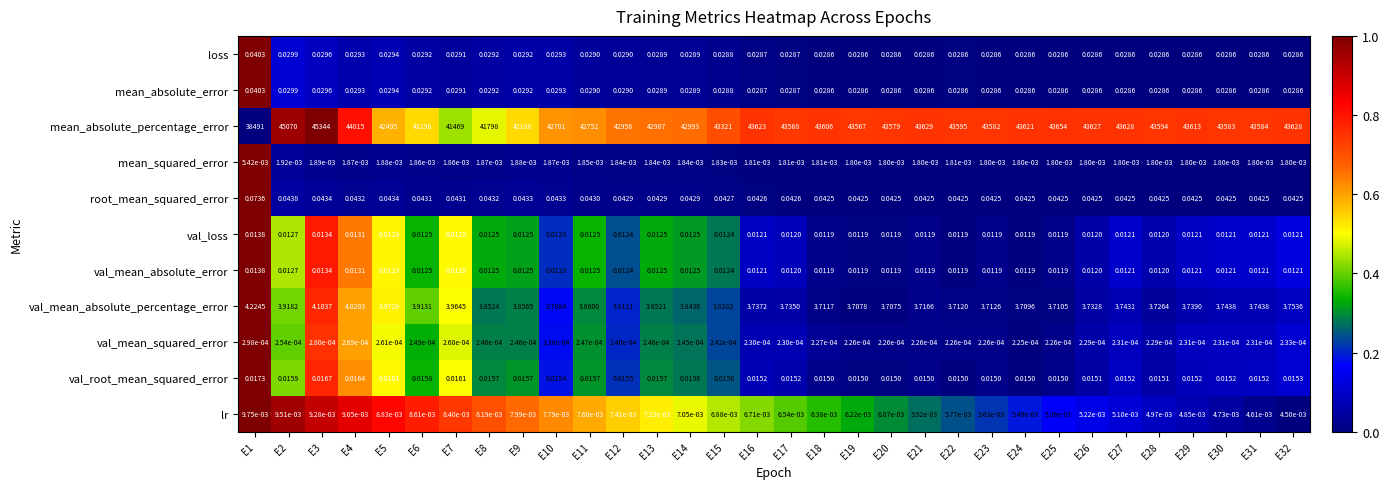

Which series has the widest spread of values?

mean_absolute_percentage_error